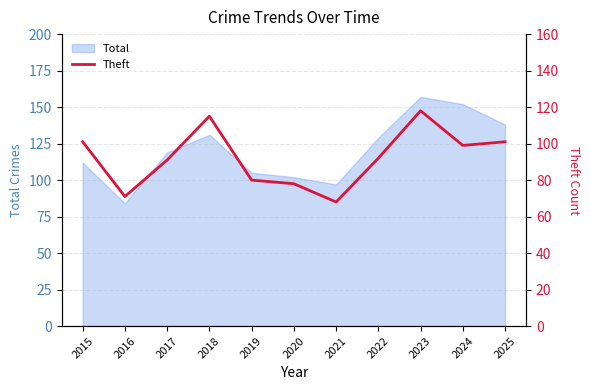

Is it true that the value at 2017 is 129?

False